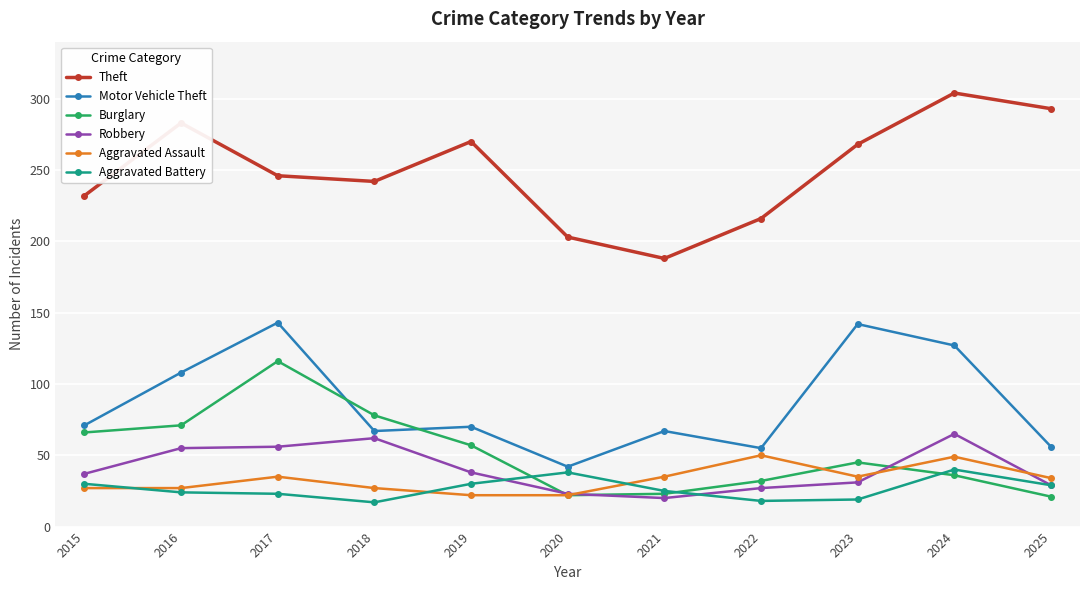

What is the minimum value shown in the chart?

17